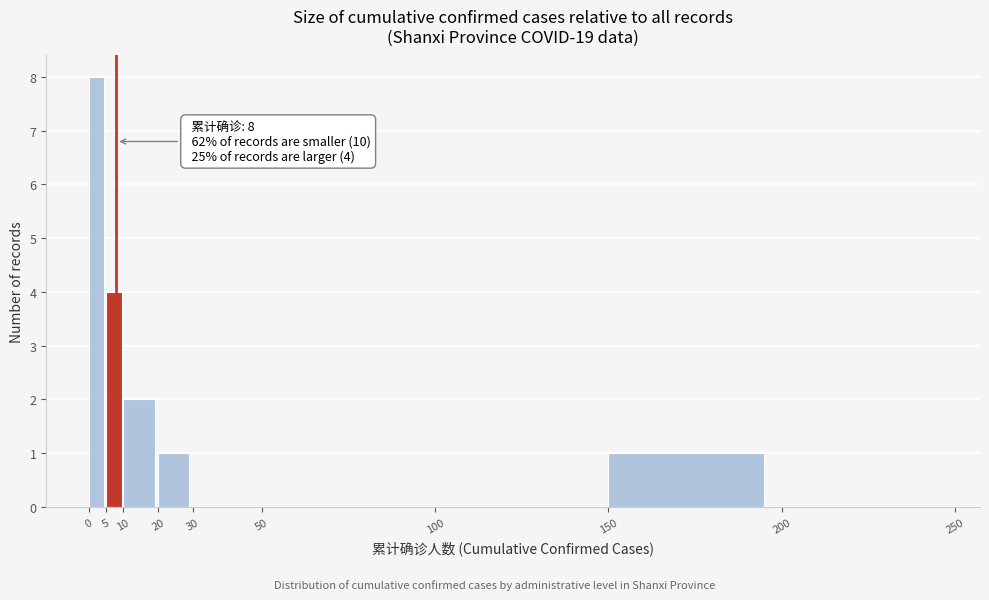

Over which range of the x-axis is the bar tallest?

0 to 5